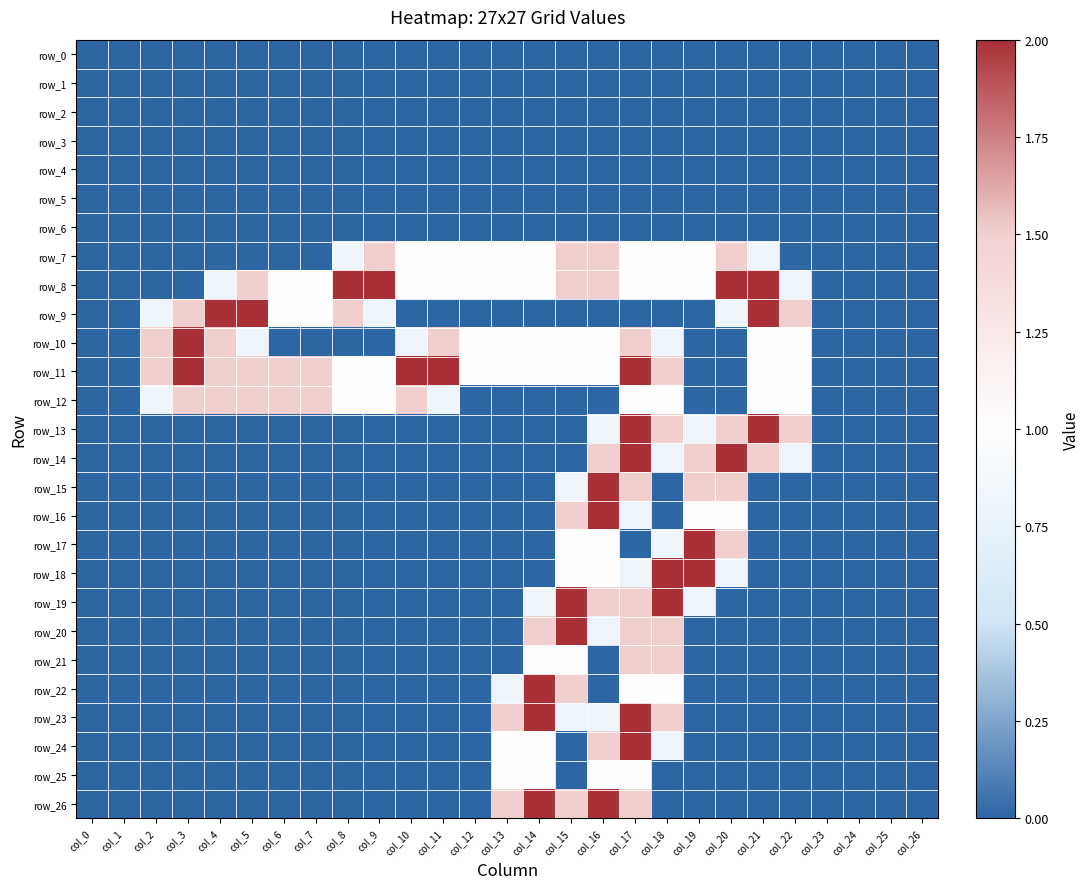

Which series has the largest total across all categories?

row_11